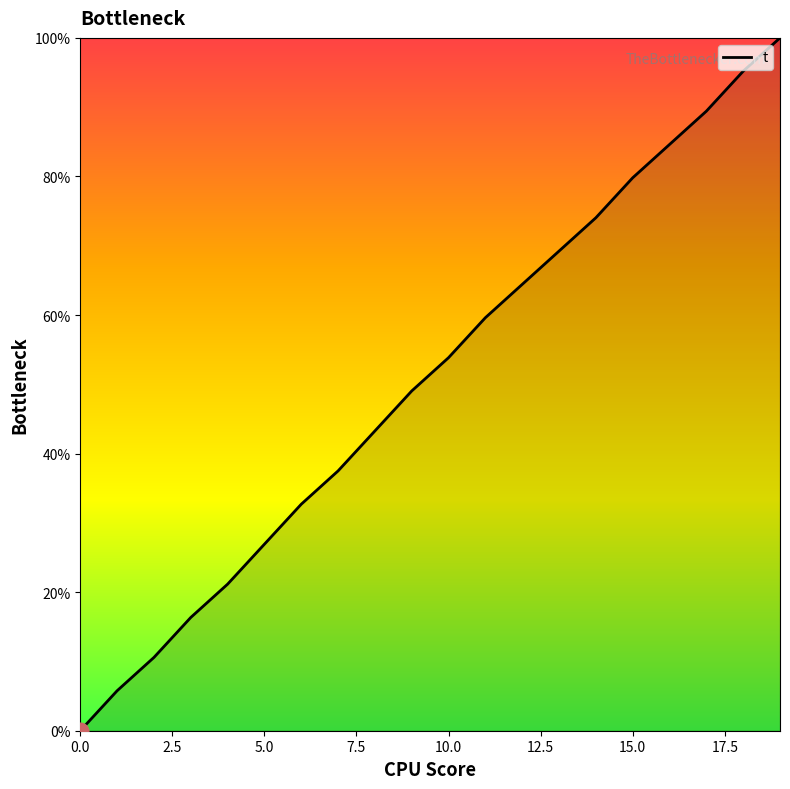

What is the maximum value shown in the chart?

100.0